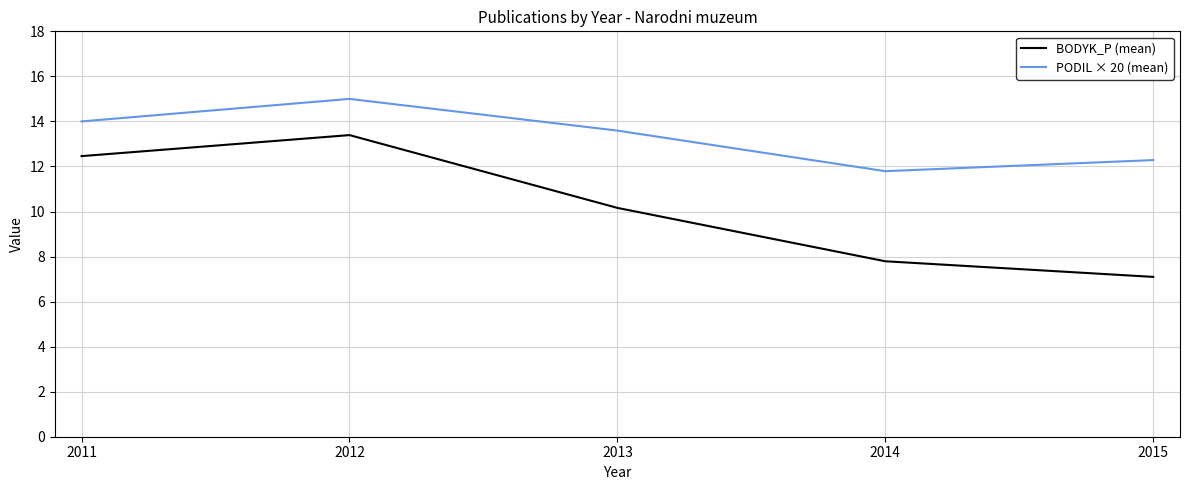

Reading left to right, list all the values displayed in this chart.

BODYK_P (mean): 12.5	13.4	10.2	7.8	7.1
PODIL × 20 (mean): 14.0	15.0	13.6	11.8	12.3